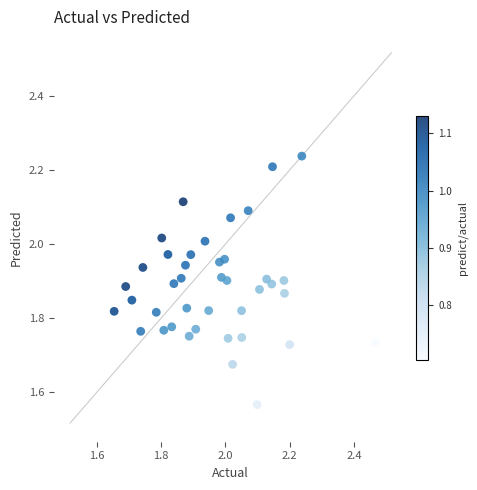

What is the range of X values (max minus min)?

0.8